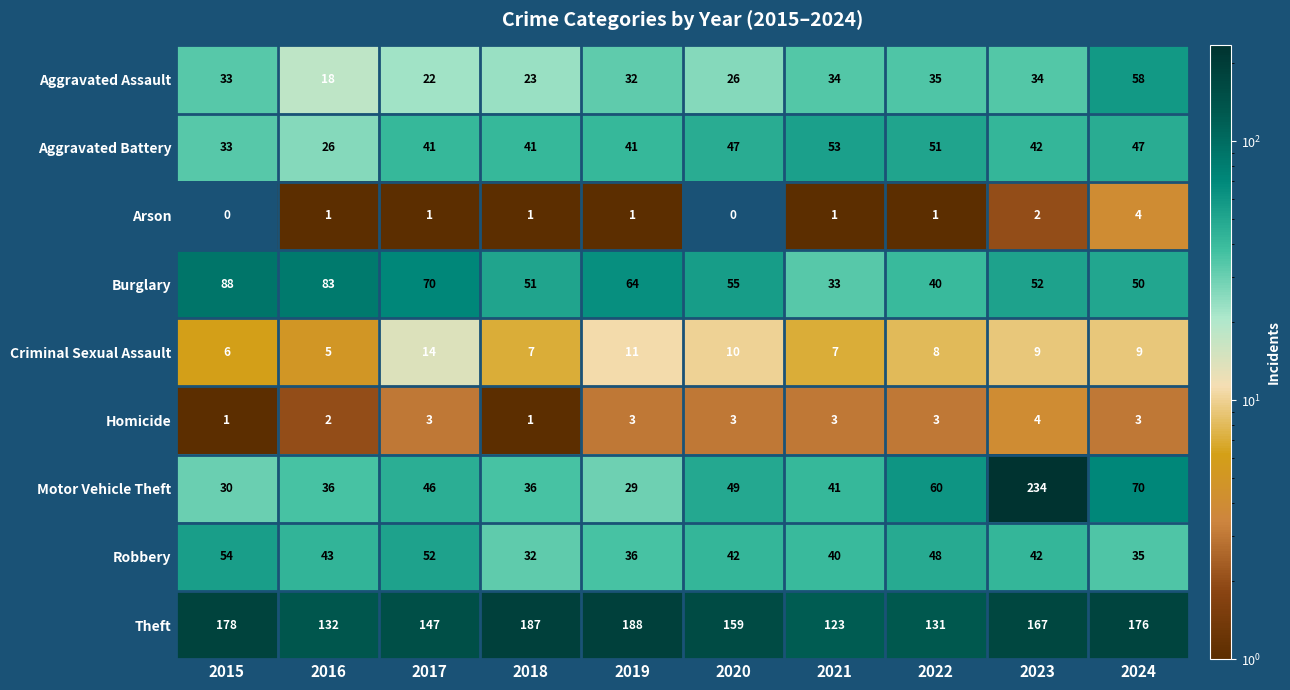

How many data points does each series have?

10